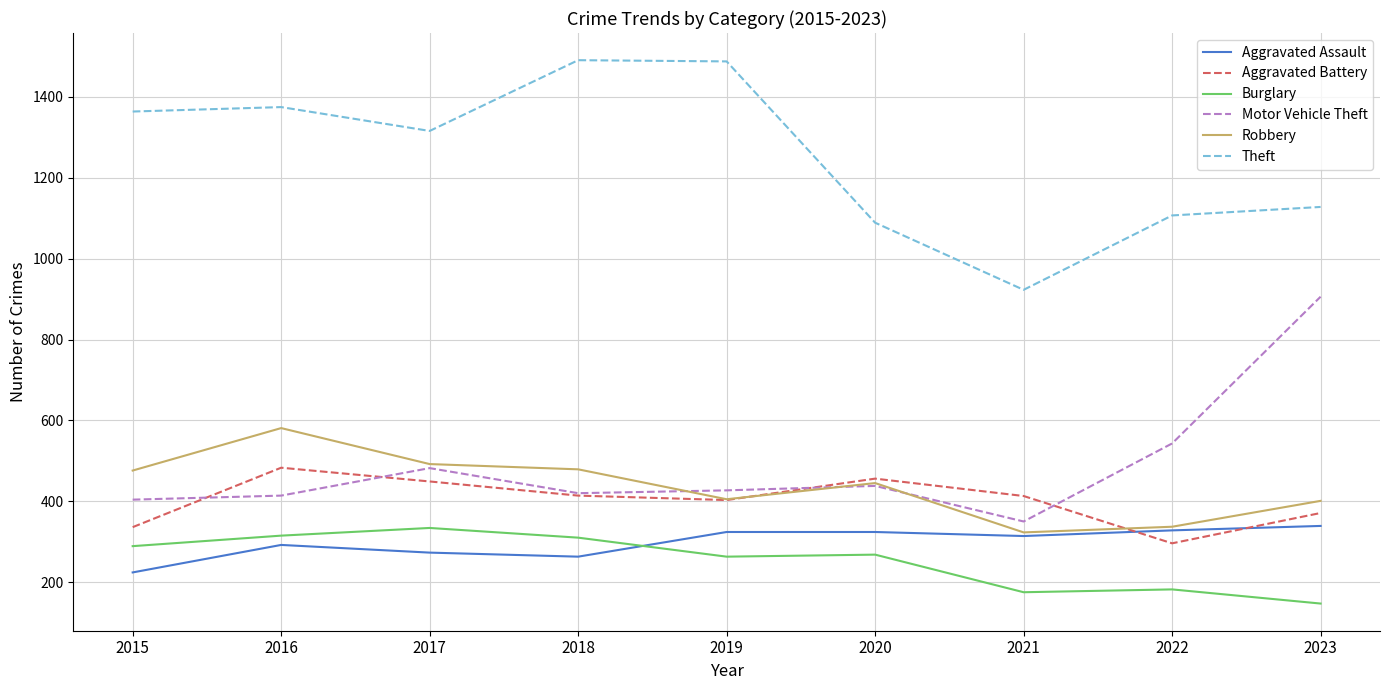

Which series has the widest spread of values?

Theft